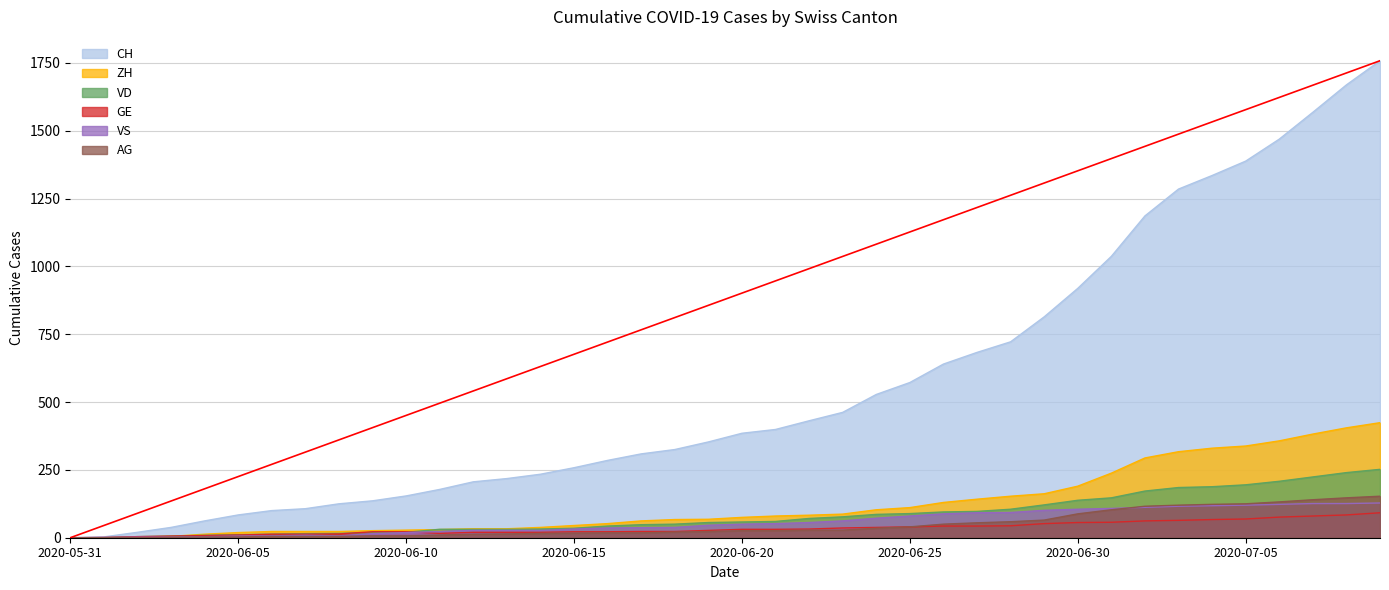

What are all the series names shown in the legend?

CH, ZH, VD, GE, VS, AG